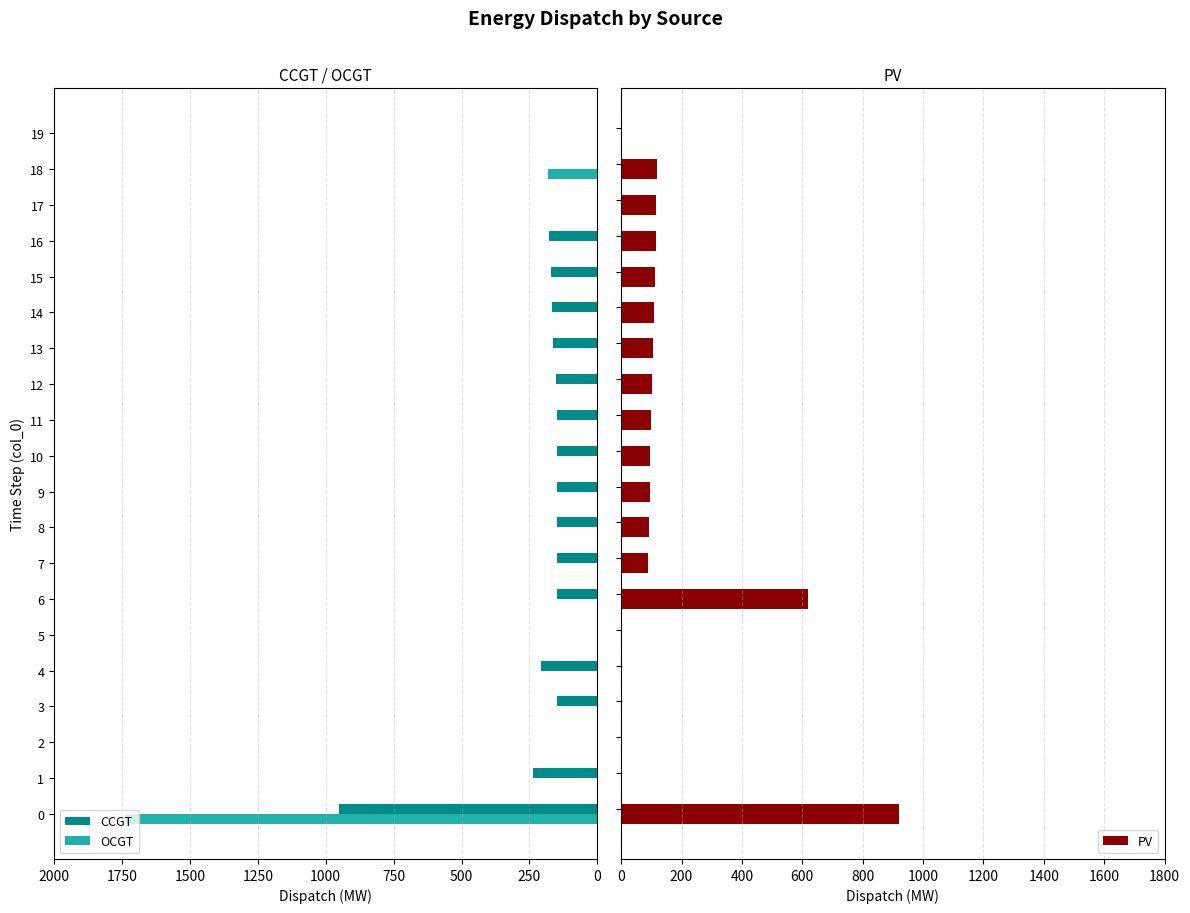

Reading left to right, list all the values displayed in this chart.

CCGT: 950	237	0	150	206	0	150	150	150	150	150	150	152	163	168	172	177	0	0	0
OCGT: 1734	0	0	0	0	0	0	0	0	0	0	0	0	0	0	0	0	0	182	0
PV: 919	0	0	0	0	0	618	89	91	94	97	99	102	105	108	111	114	117	120	0